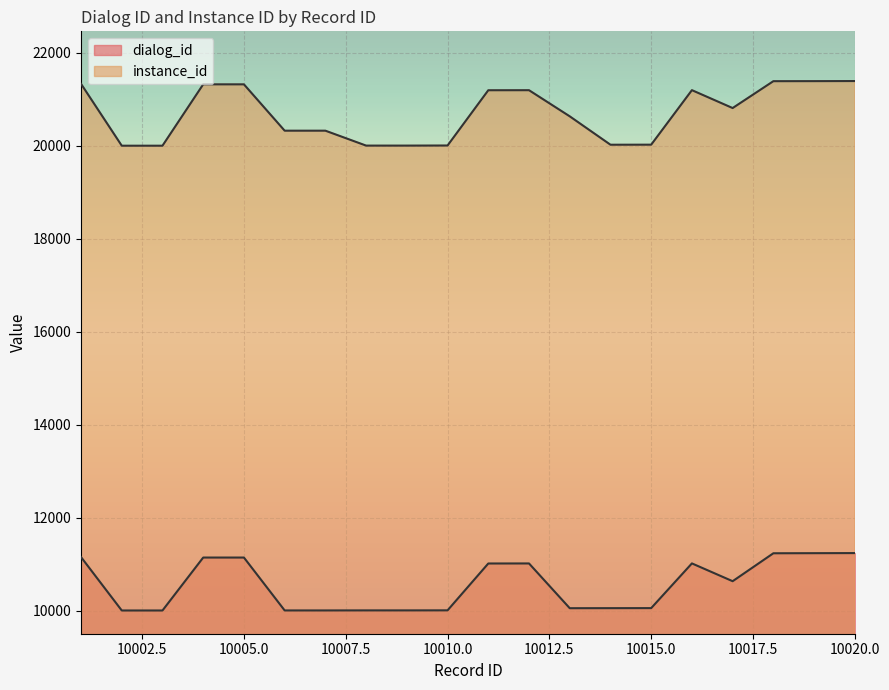

Count the number of data series in this chart.

2